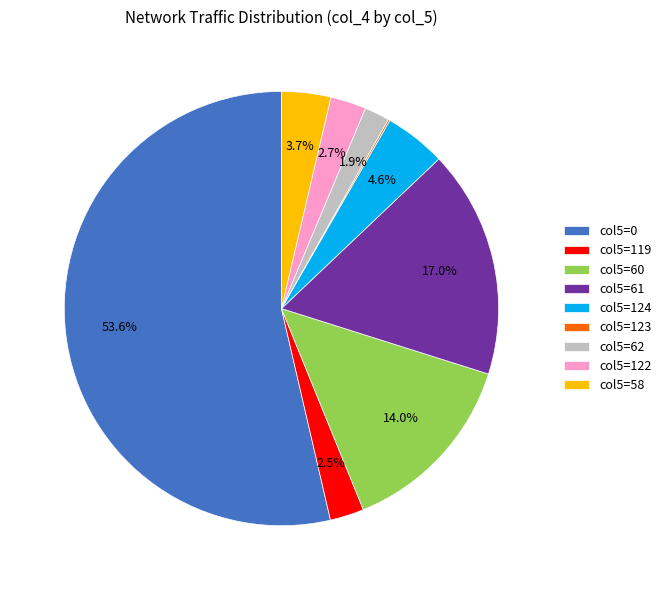

Is col5=119 the majority of the pie?

No